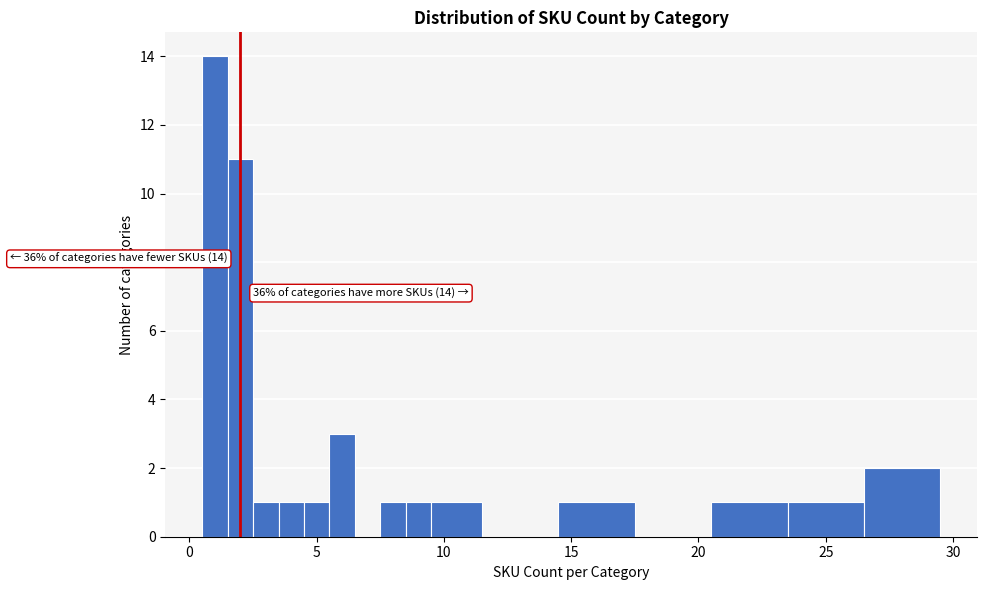

Around what value on the x-axis is the tallest bar? Give the approximate position of its centre, as read against the axis.

1.0